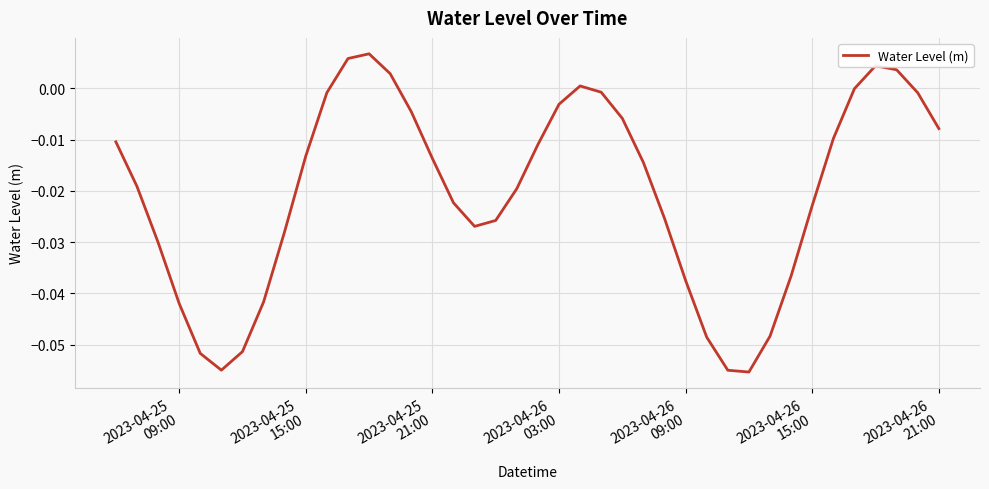

How many lines are shown in the chart?

1